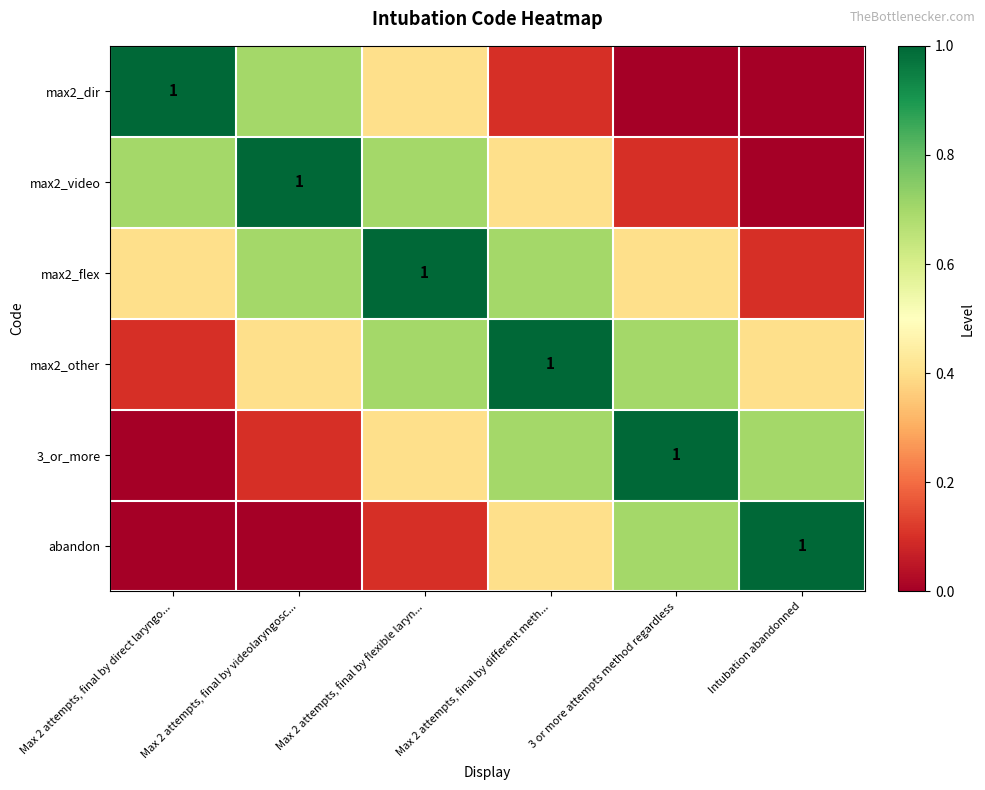

Which series has the widest spread of values?

max2_dir